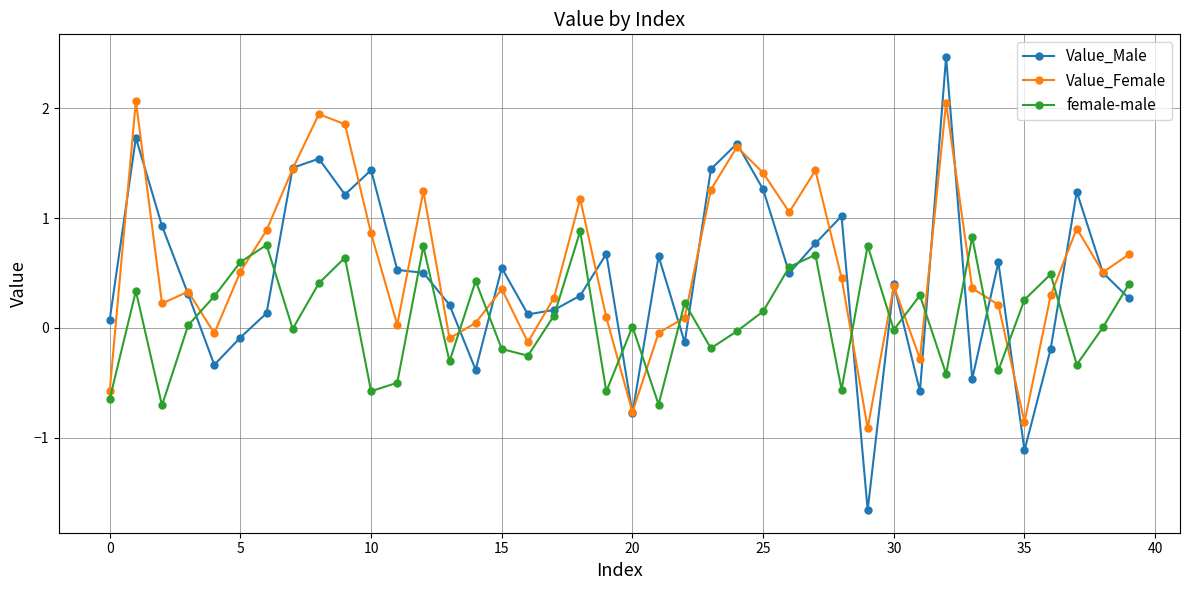

At how many categories does at least one series exceed -1?

40